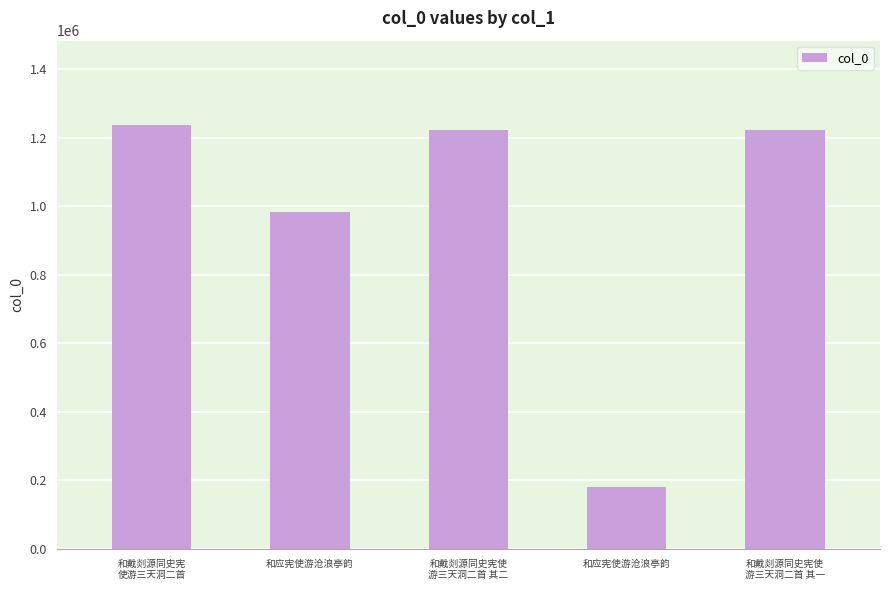

List the labels in order of value, smallest first.

和应宪使游沧浪亭韵, 和应宪使游沧浪亭韵, 和戴剡源同史宪使
游三天洞二首 其一, 和戴剡源同史宪使
游三天洞二首 其二, 和戴剡源同史宪
使游三天洞二首